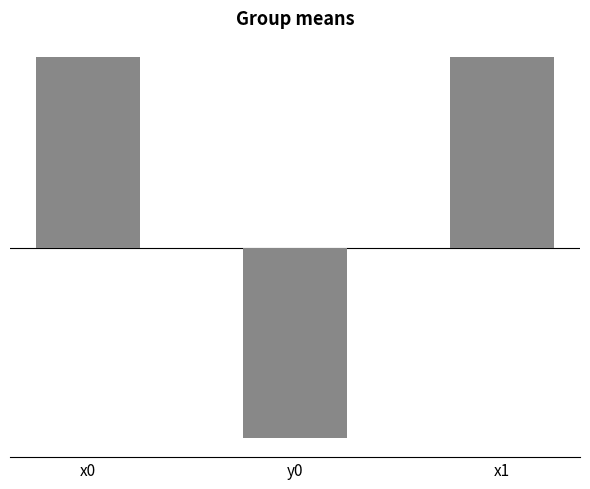

What is the difference between the values at y0 and x1?

1601276.9